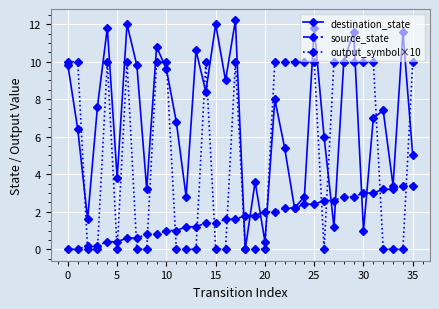

Which series has the largest total across all categories?

destination_state